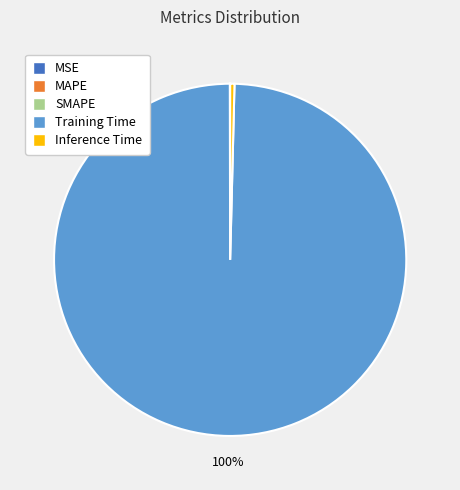

Which slice represents more than half of the pie?

Training Time